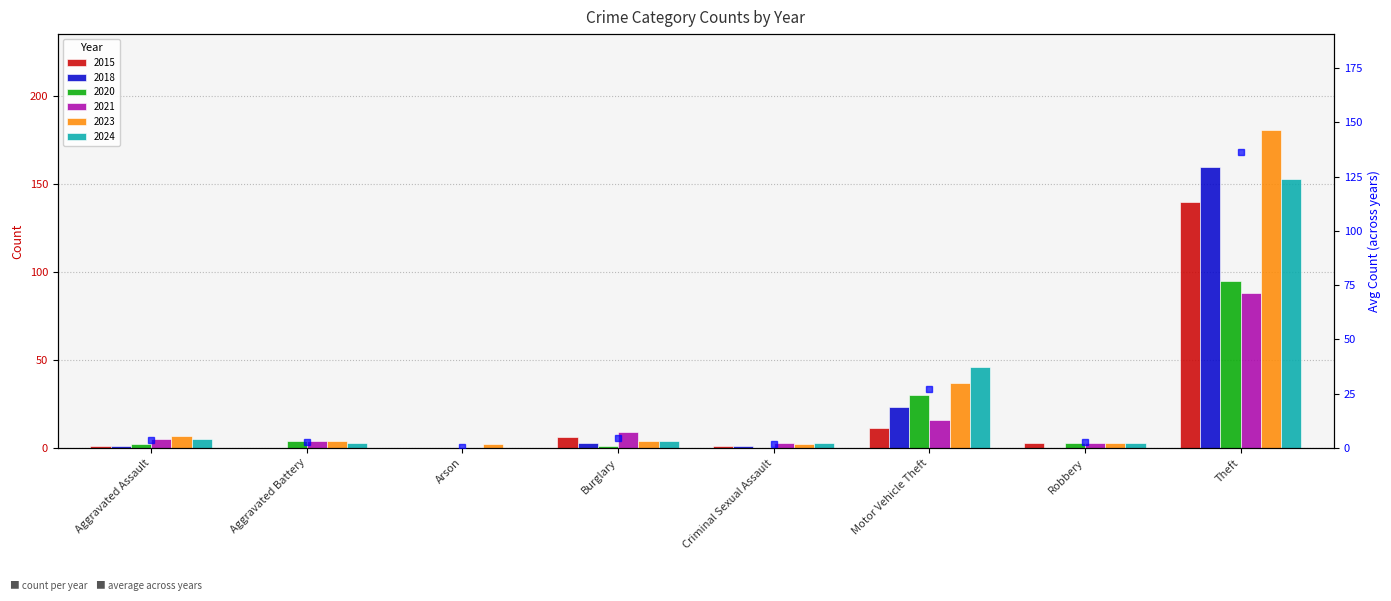

What is the label of the 2nd bar from the right?

Robbery